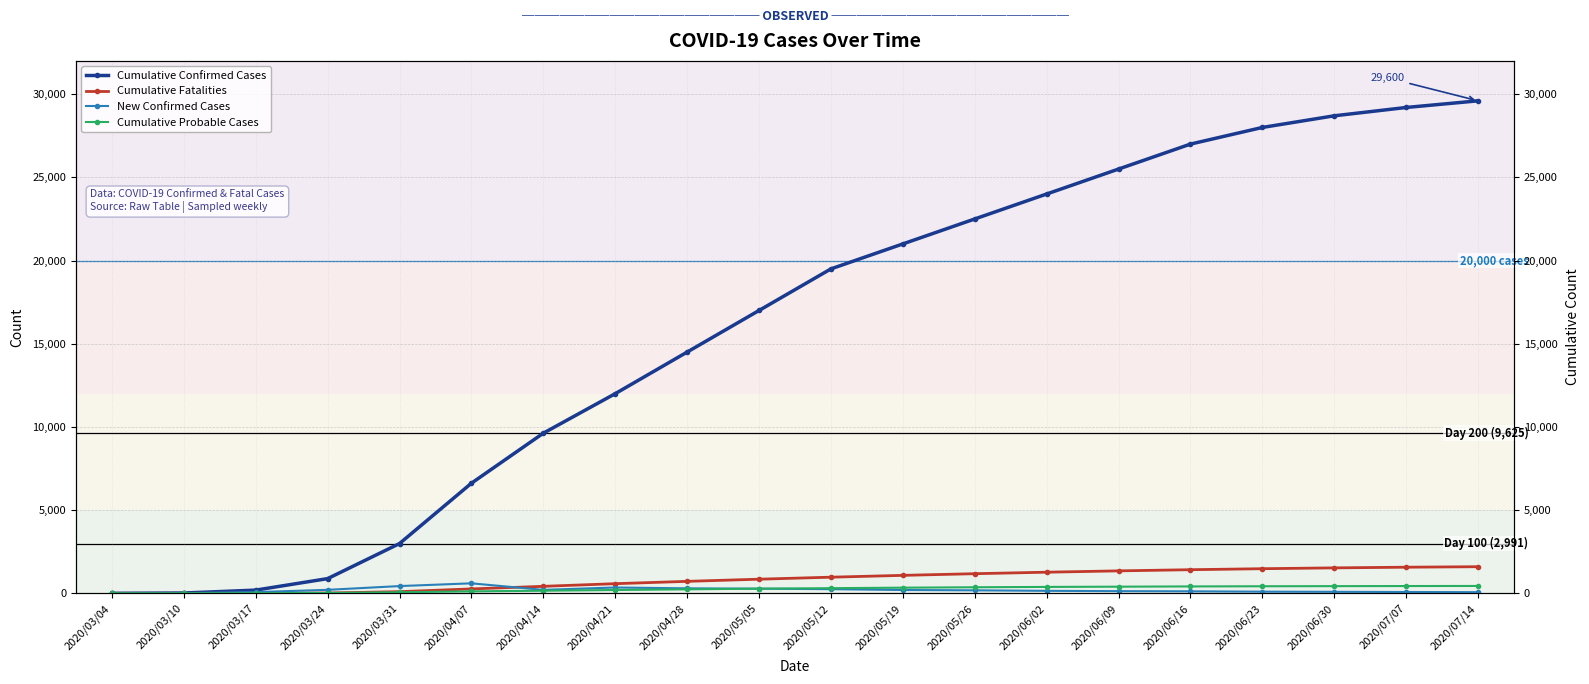

At which category does the chart reach its peak across all series?

2020/07/14